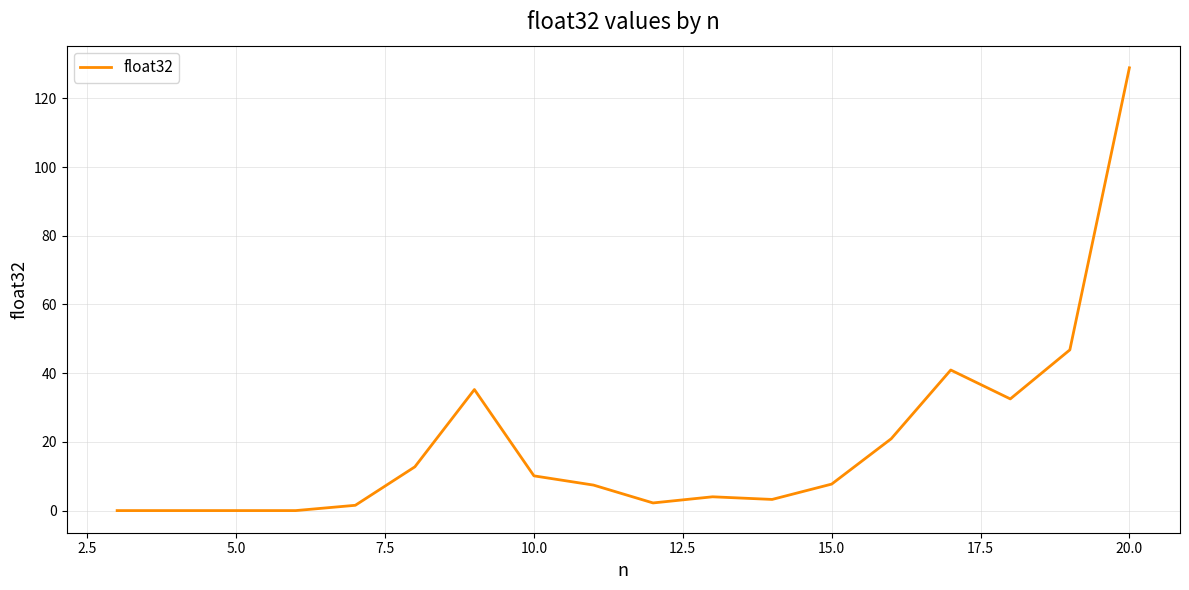

What is the greatest value displayed?

128.9